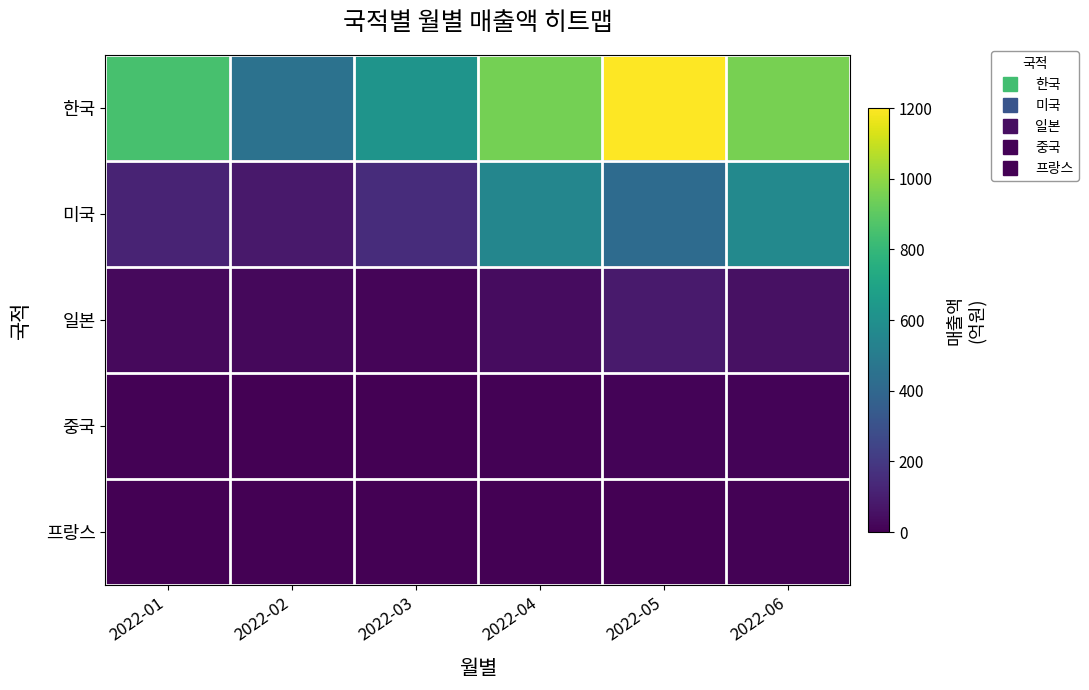

Which label corresponds to the largest value in the chart?

2022-05